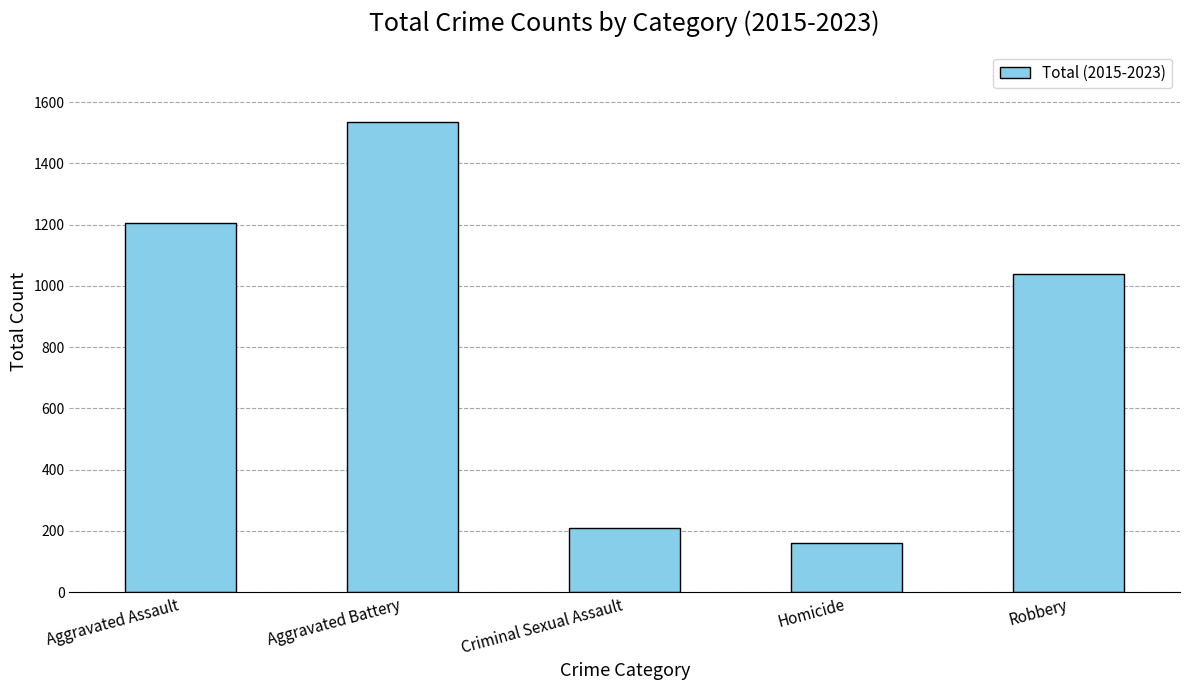

What is the difference between the values at Homicide and Aggravated Battery?

1375